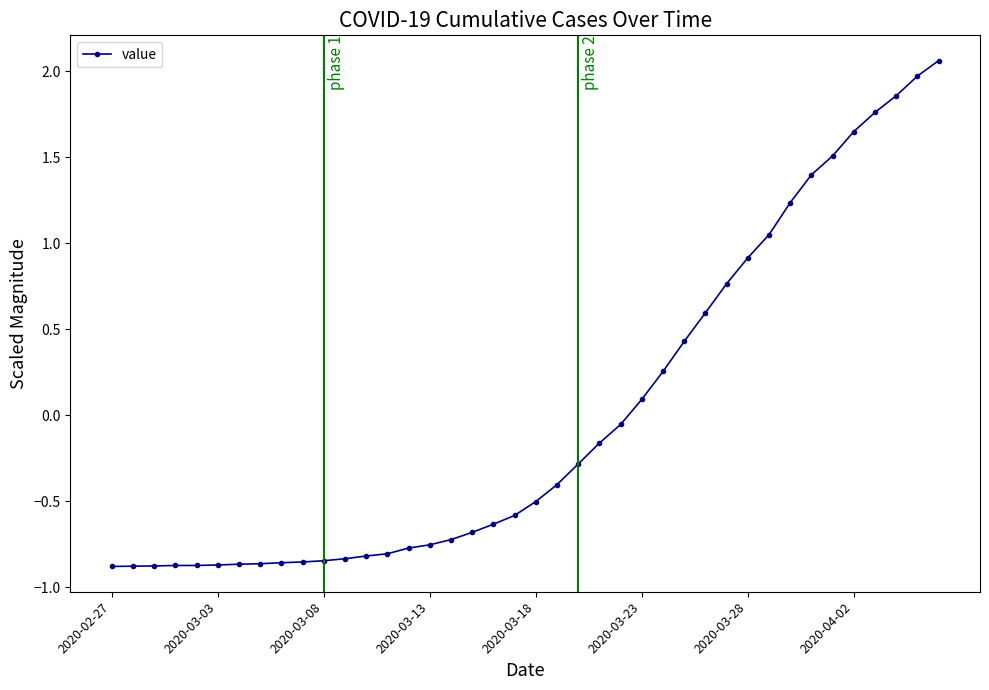

What is the difference between the second highest and minimum values?

2.9